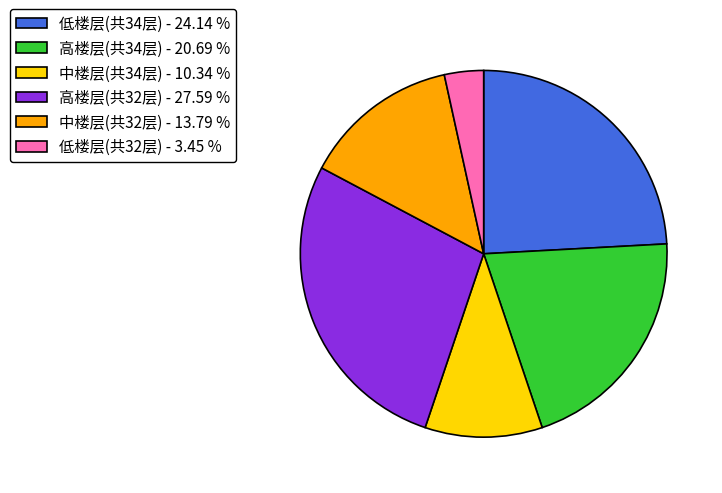

How many slices are in this pie chart?

6